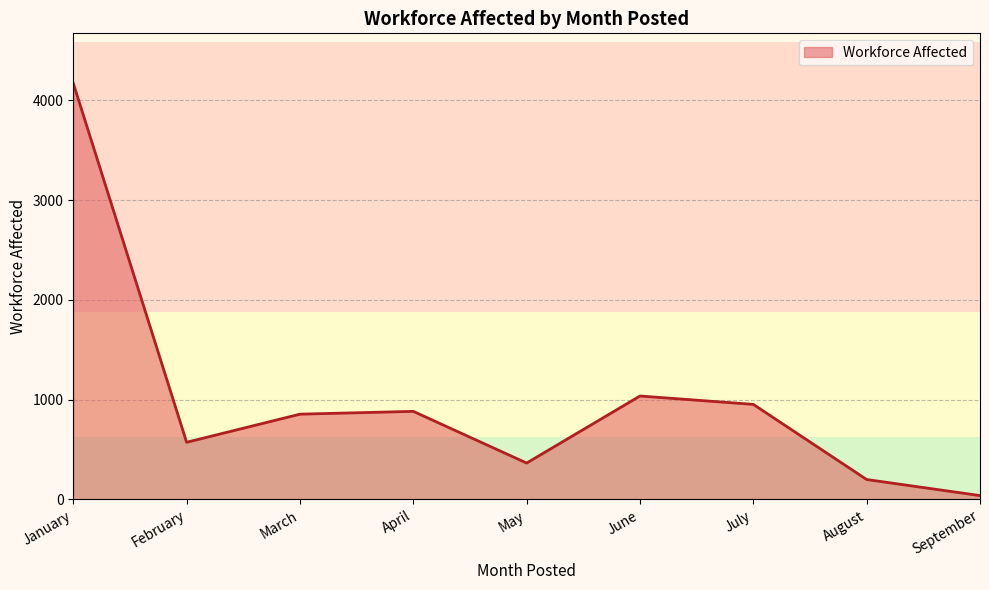

What is the ratio of the value at March to the value at May?

2.3